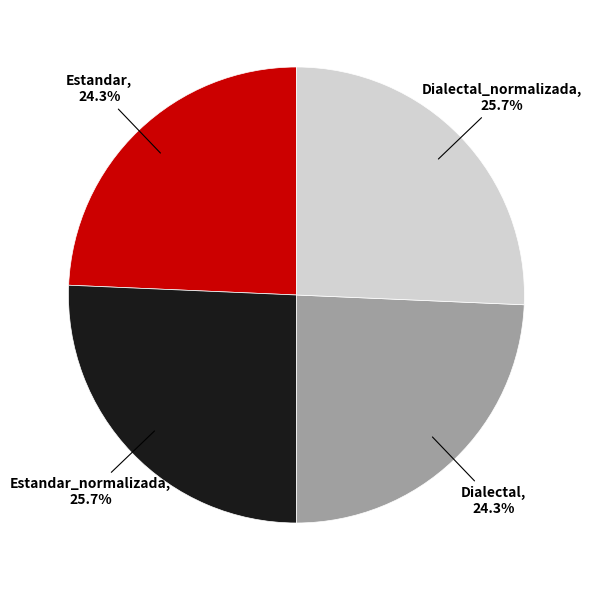

Is there any slice that represents more than half of the pie?

No